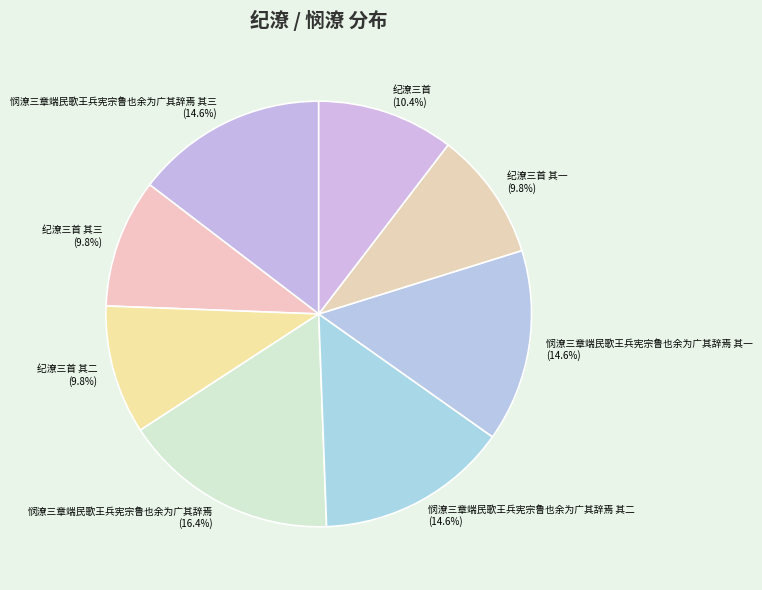

To the nearest percent, what is the difference between the 纪潦三首 其三 and 纪潦三首 slice percentages?

1%